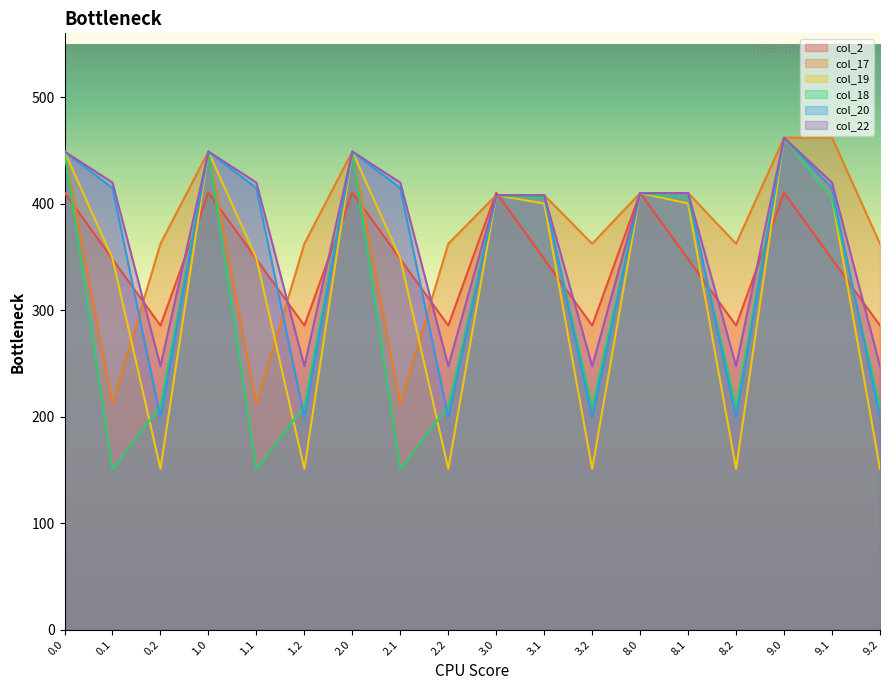

Does the chart display data point markers on the line(s)?

No